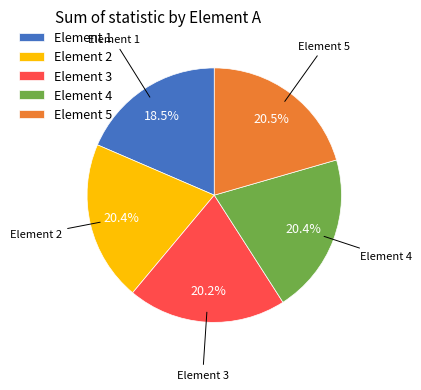

How much of the chart is everything except Element 5?

79.5%